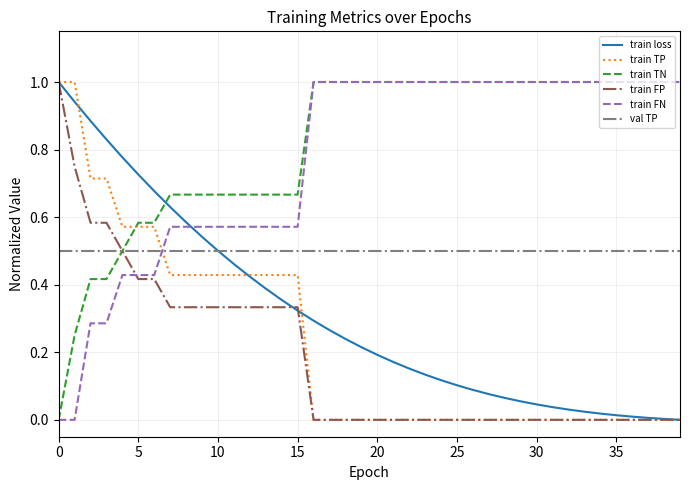

After their last crossing, which series has the higher values: val TP or train FN?

train FN